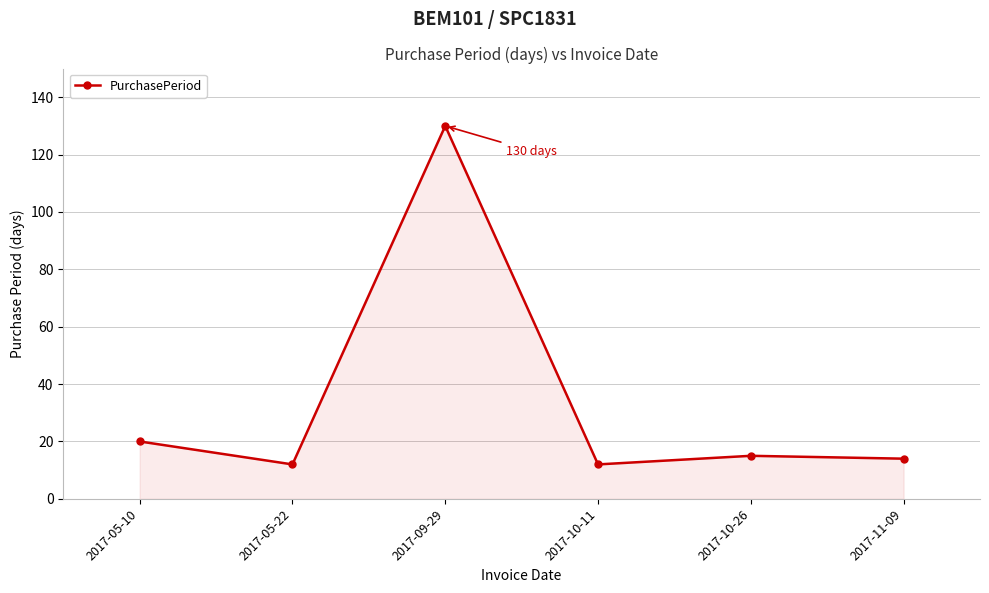

What is the difference between the maximum and minimum values?

118